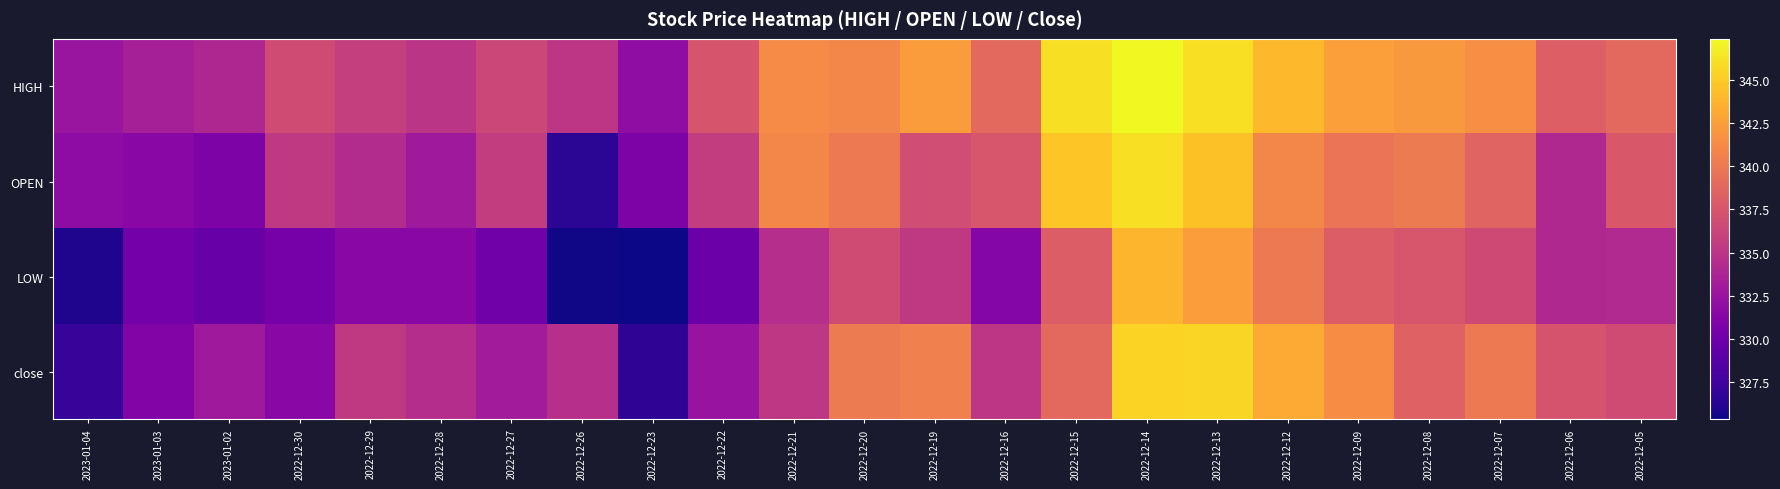

Which label corresponds to the smallest value in the chart?

2022-12-23